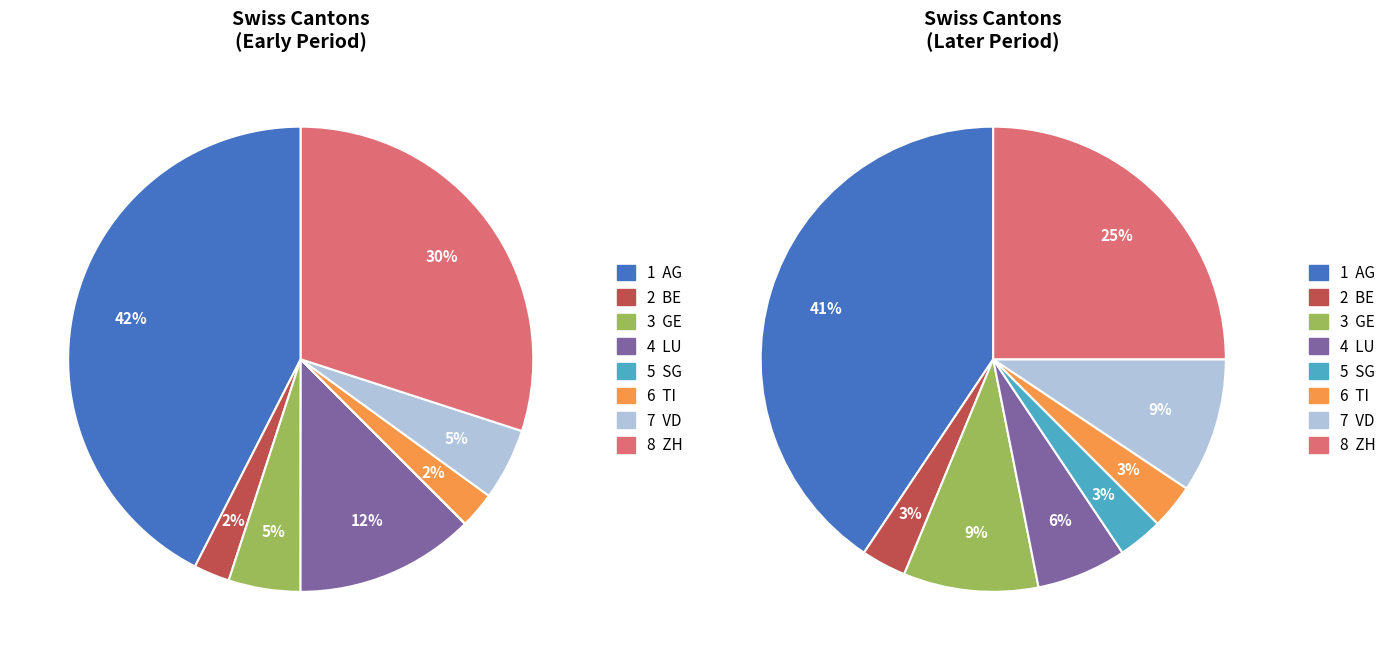

To the nearest percent, what is the average slice percentage?

12%